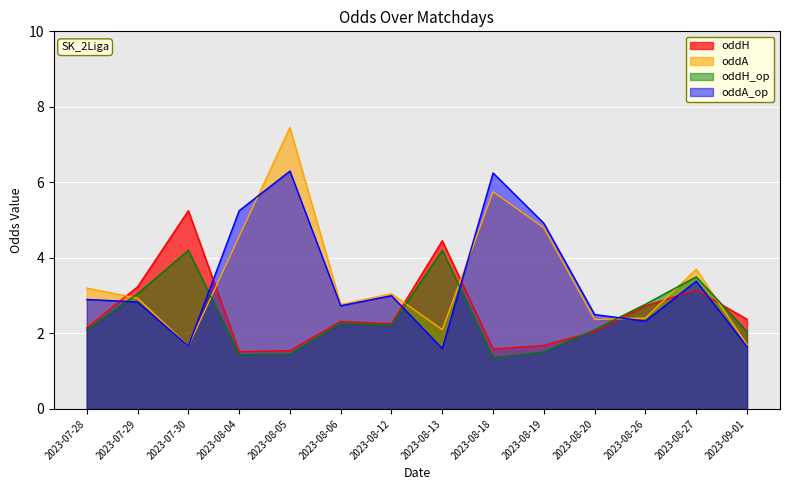

What is the sum of all oddH_op values?

34.2